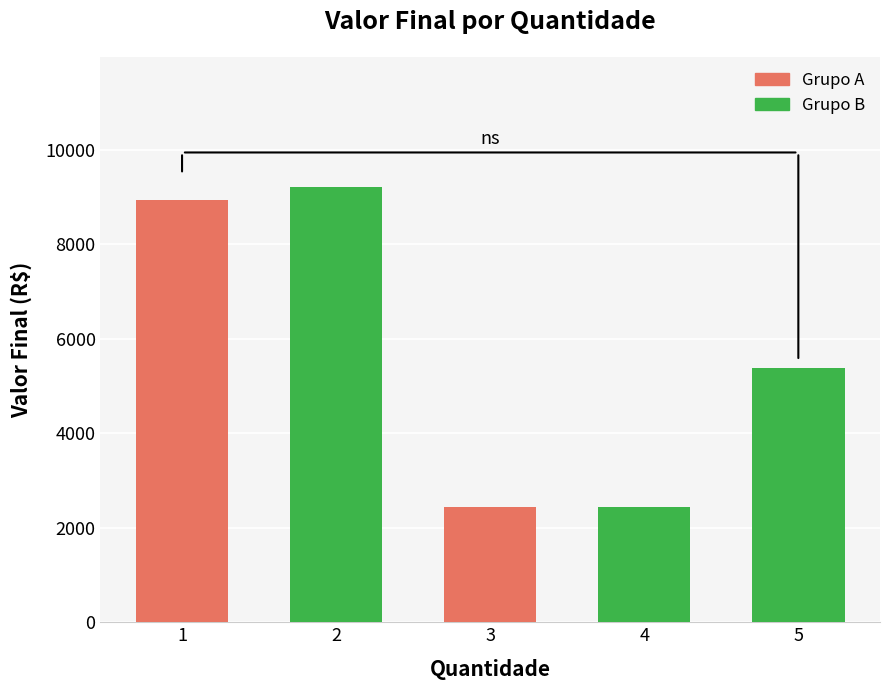

What is the greatest value displayed?

9203